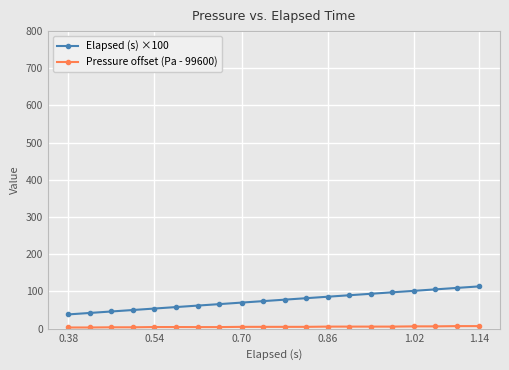

Which series has the largest range (max minus min)?

Elapsed (s) ×100